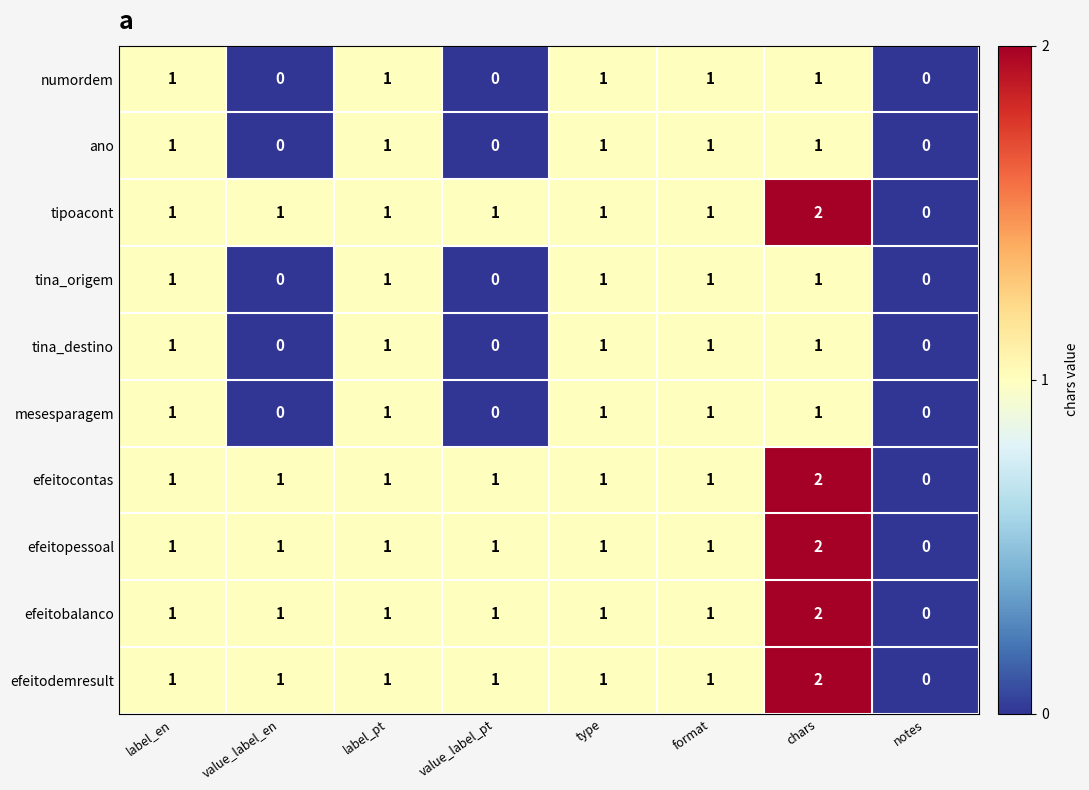

Is the value of ano at value_label_en greater than the value of efeitobalanco at type?

No